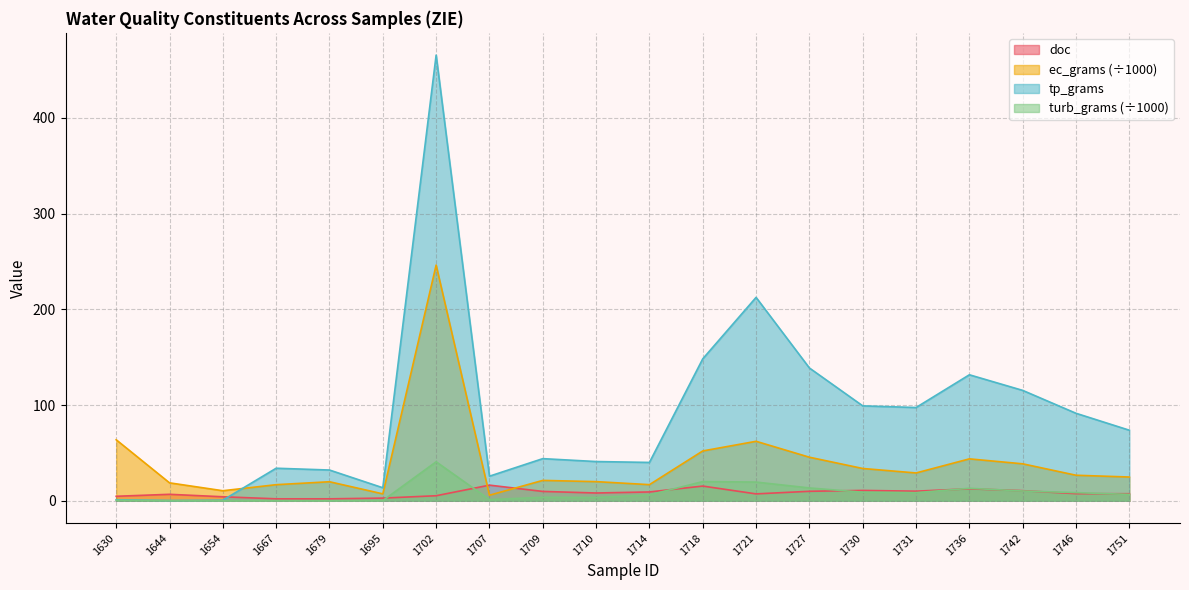

What is the value of the doc point at the 7th from the left?

5.3